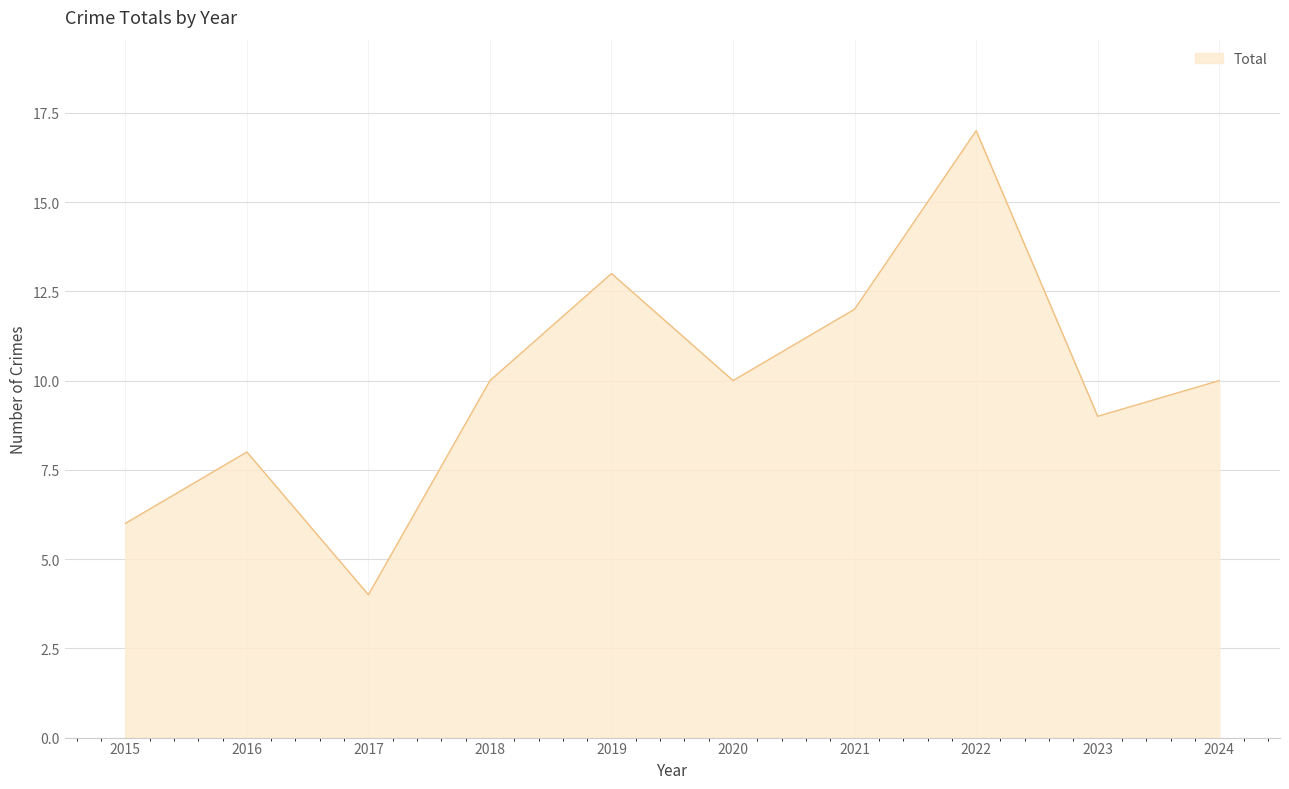

The value at 2016 is 11. True or false?

False